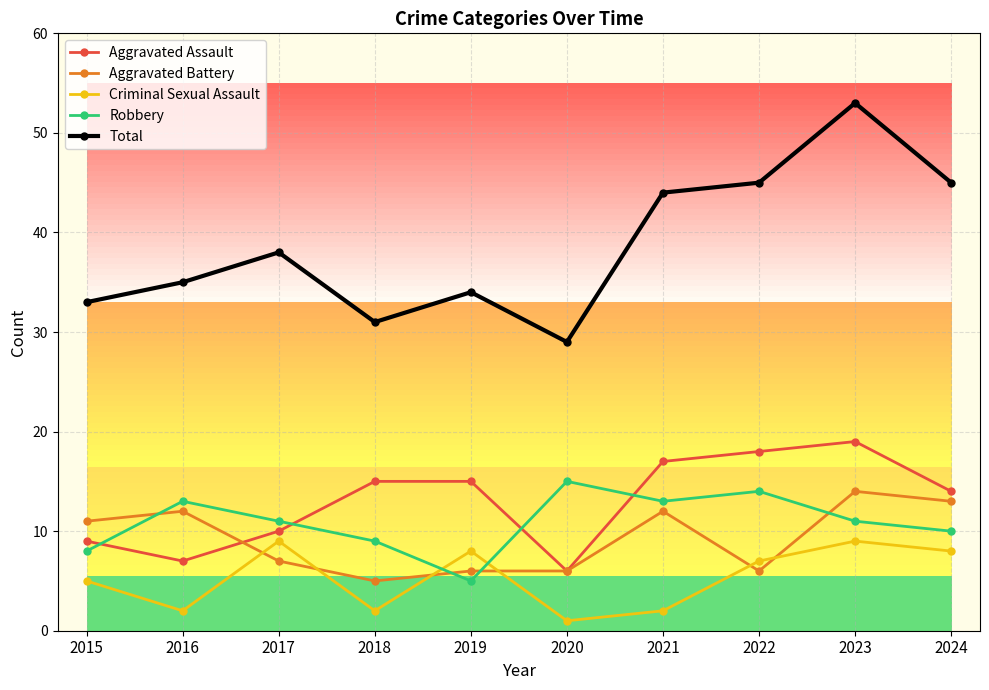

Is it true that Robbery equals 7 at 2020?

False